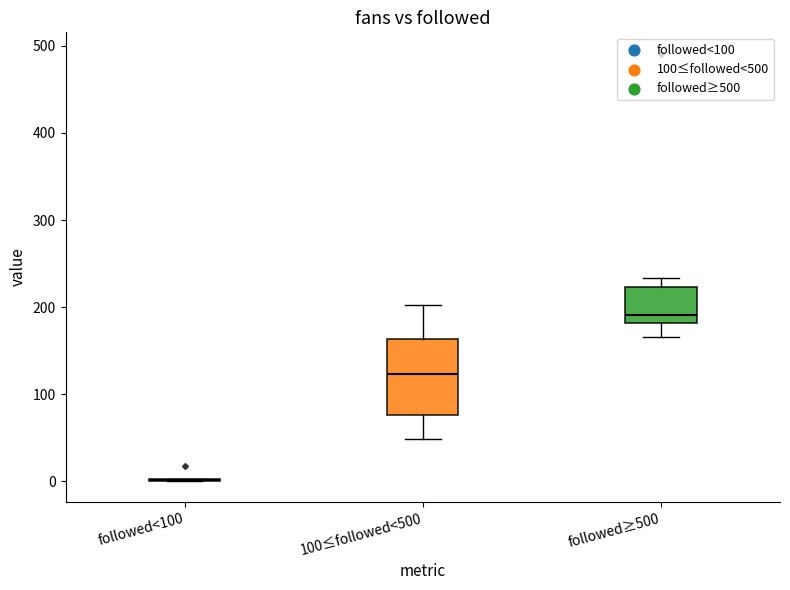

Which box is the tallest, from its lower edge to its upper edge?

100≤followed<500